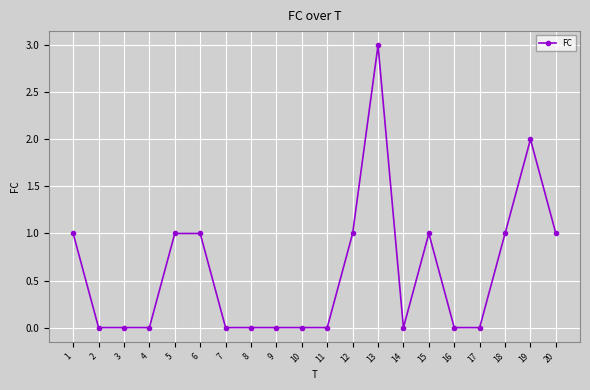

What is the value of the 15th point from the left?

1